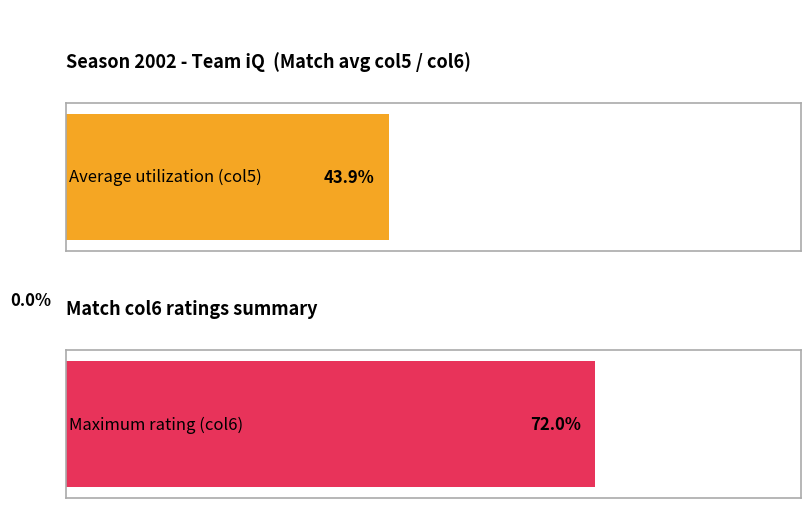

Rank the series at 04/20 from highest to lowest value.

Max (col6), Avg (col5)